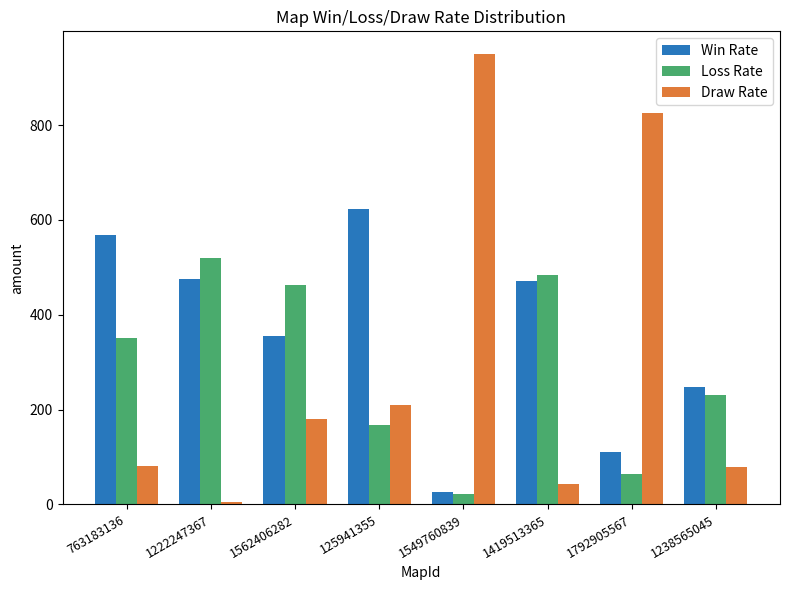

How many bars are there in each group?

3